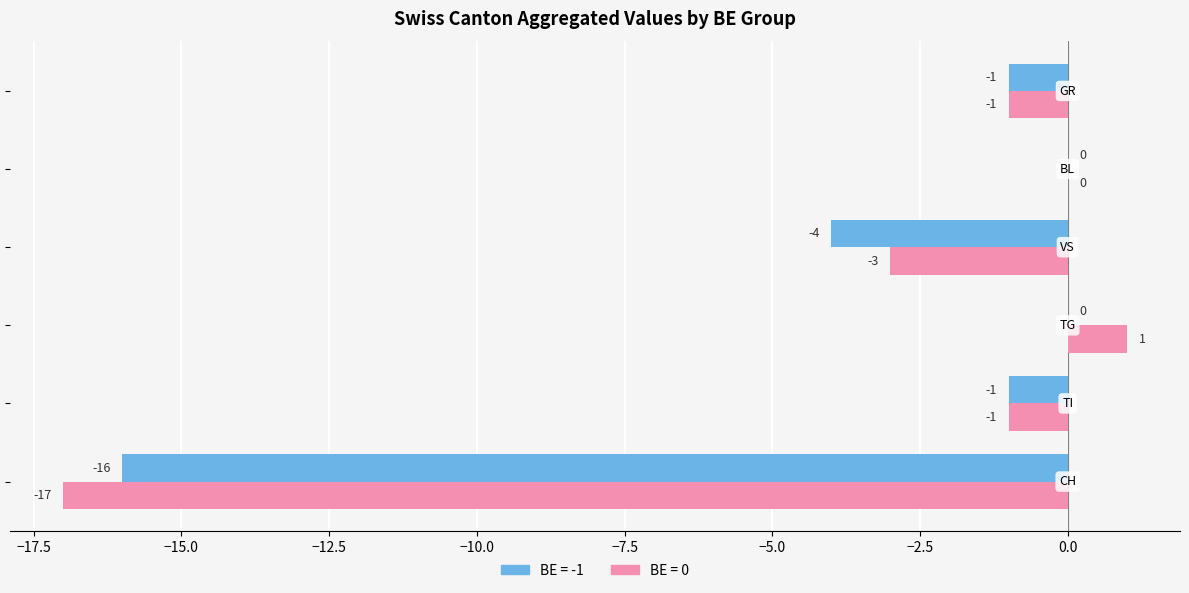

Which series has the largest total across all categories?

BE = 0